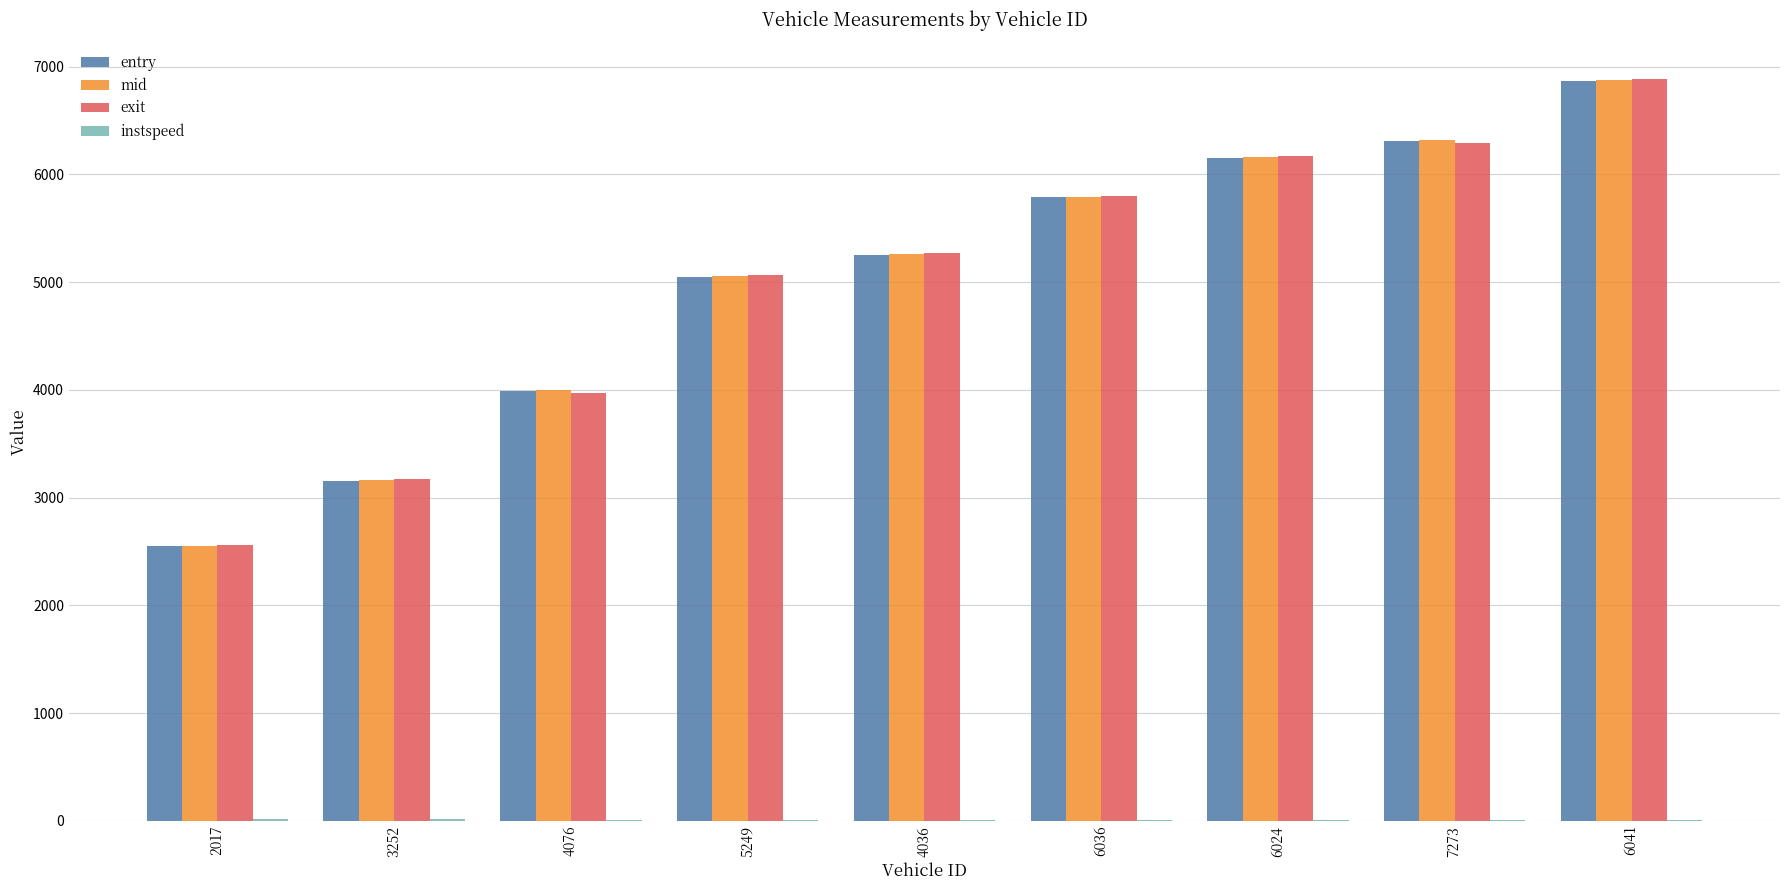

What is the sum of all entry values?

45092.2